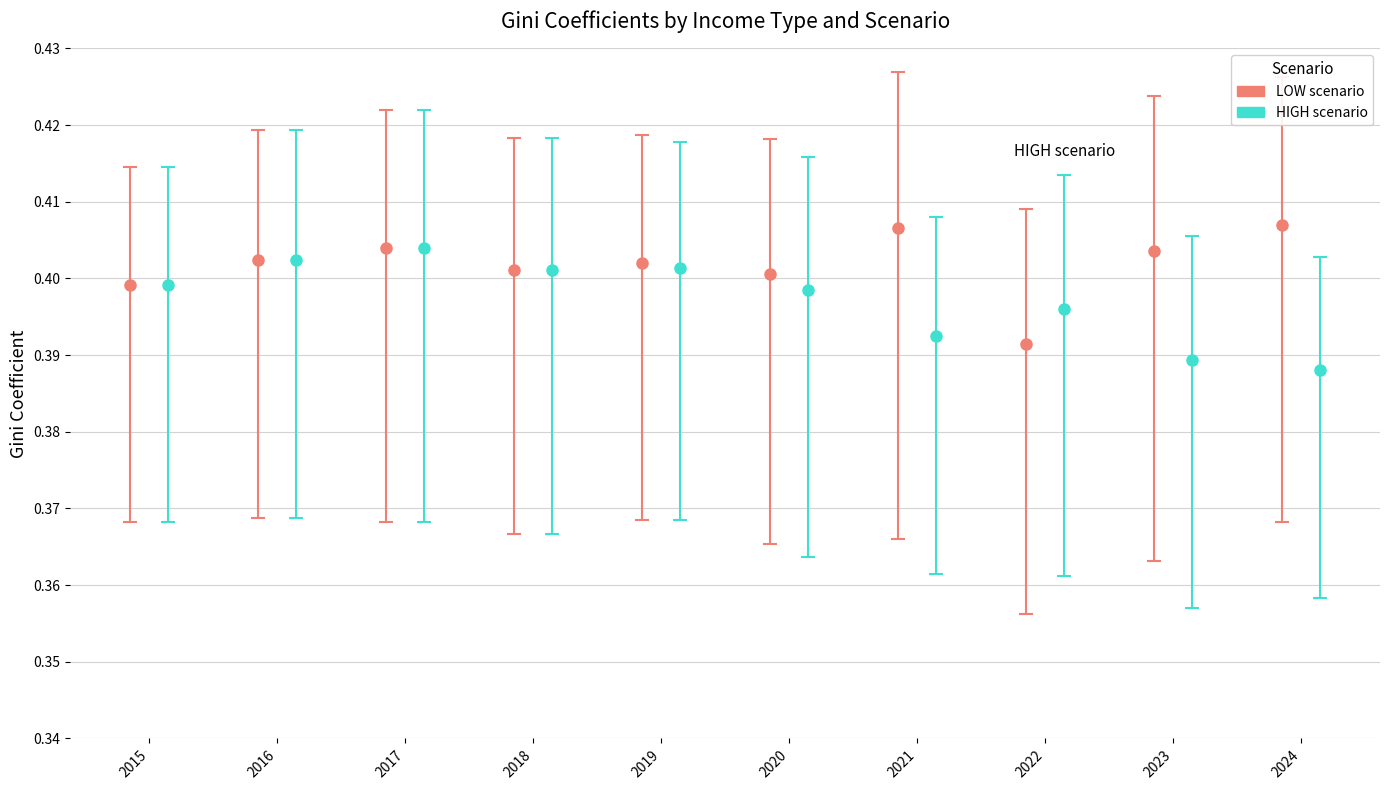

Between 2015 and 2019, which is larger?

2019